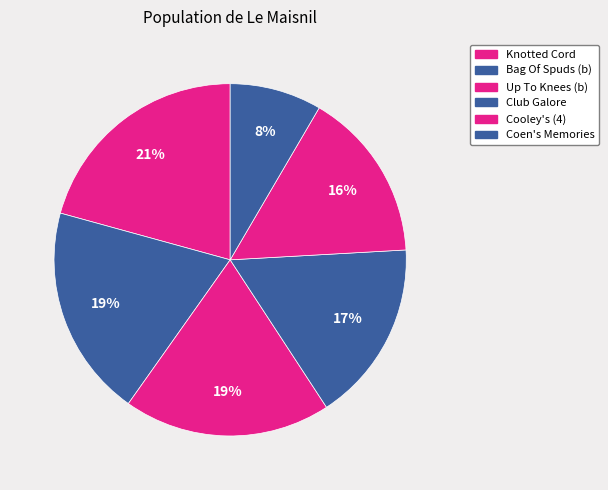

Is there any slice that represents more than half of the pie?

No